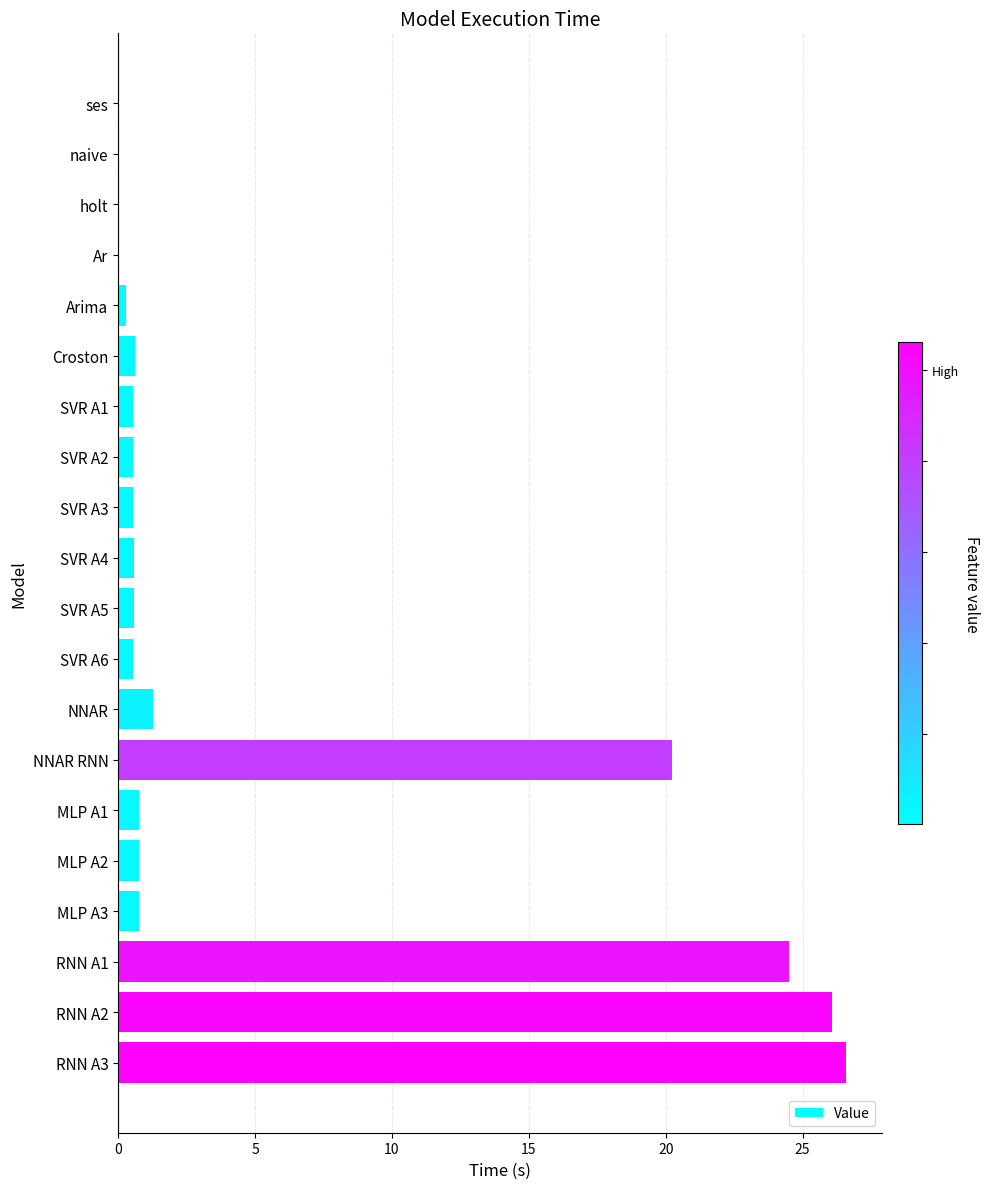

What is the change in value from MLP A2 to RNN A3?

+25.8